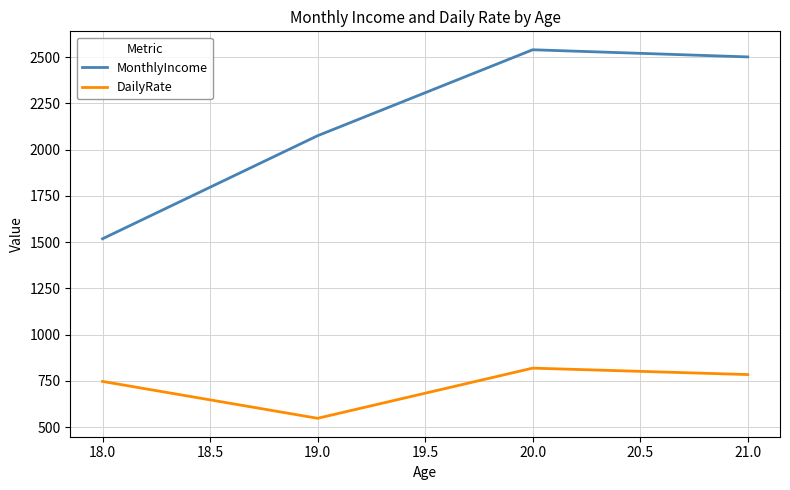

The value of DailyRate at 19.0 is 548.4. True or false?

True